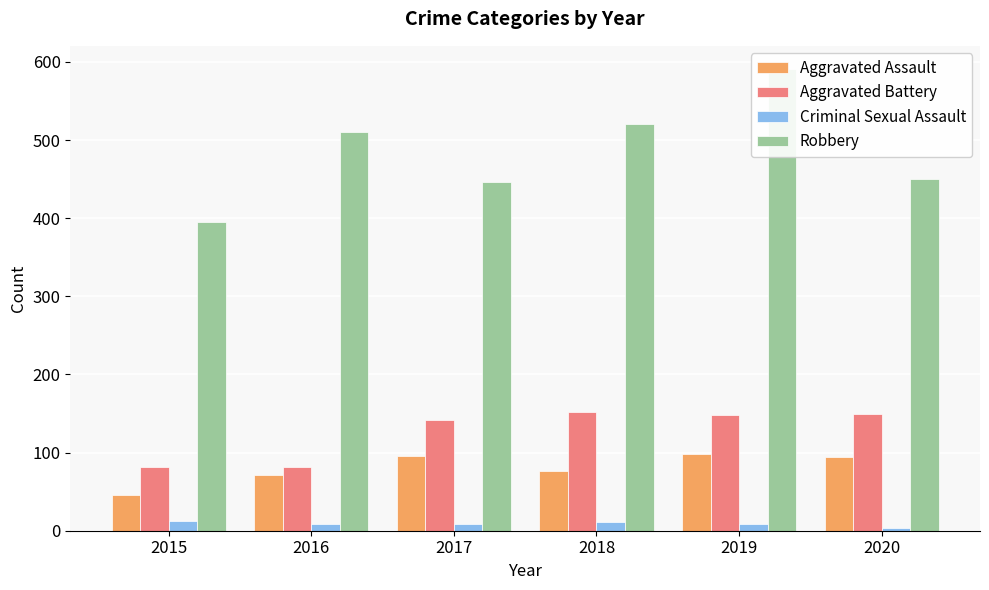

At 2017, list the series in order from largest to smallest.

Robbery, Aggravated Battery, Aggravated Assault, Criminal Sexual Assault